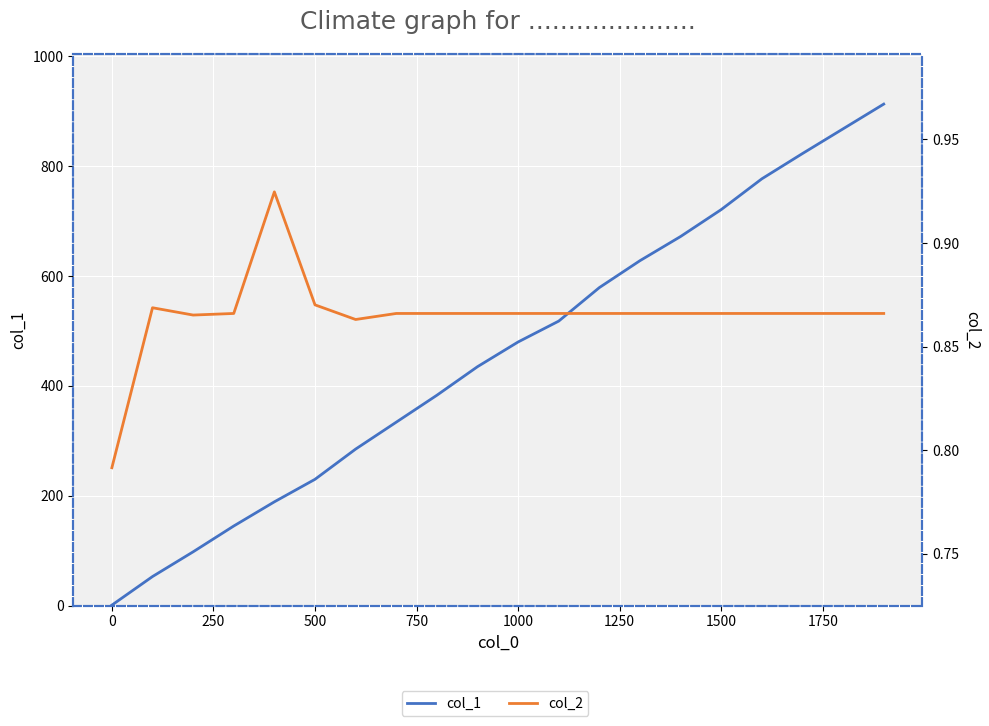

True or false: col_2 and col_1 intersect in this chart.

False